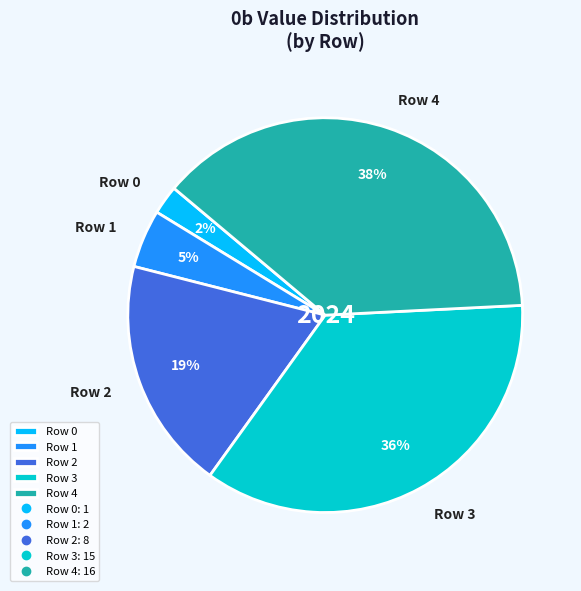

Does any single category account for the majority?

No